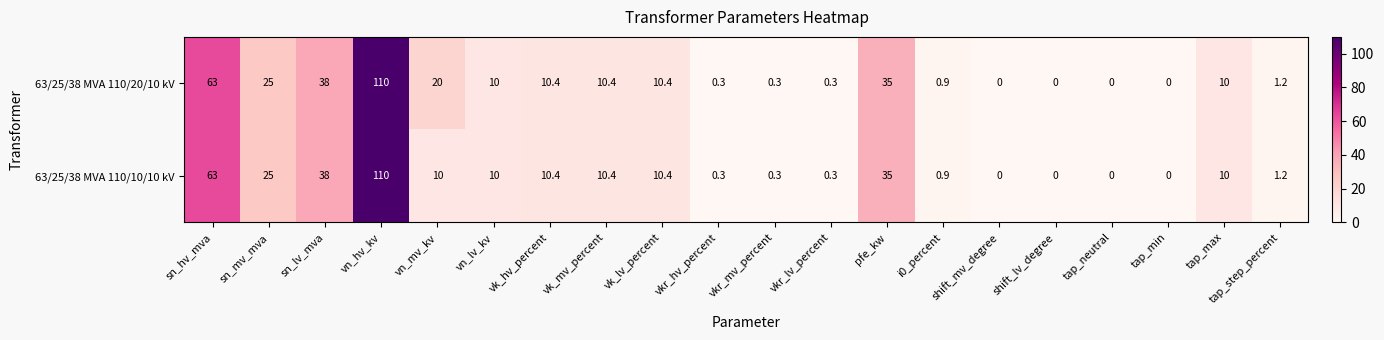

True or false: 63/25/38 MVA 110/20/10 kV has a value of 5.8 at vk_mv_percent.

False